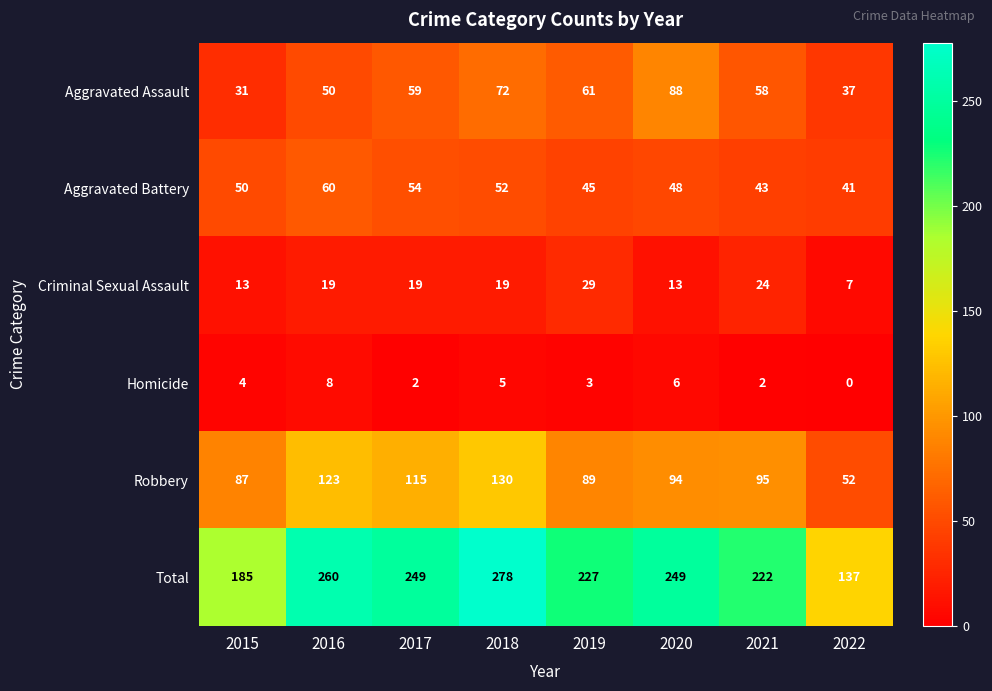

Count the number of categories in the chart.

8